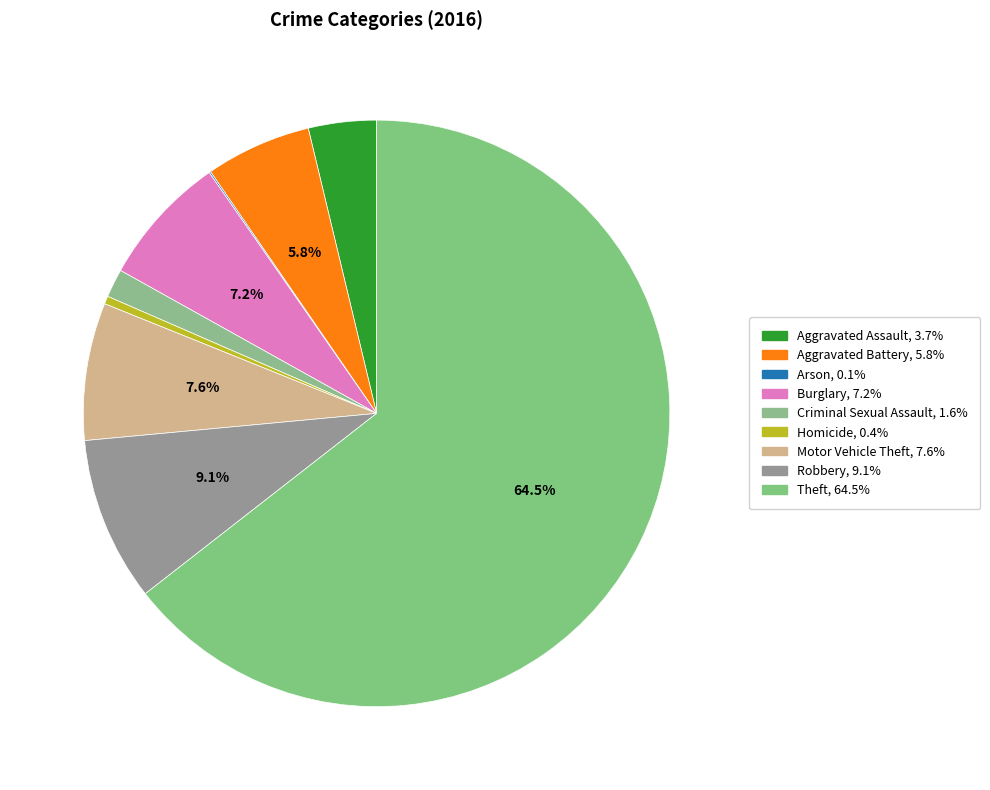

Is Theft the majority of the pie?

Yes